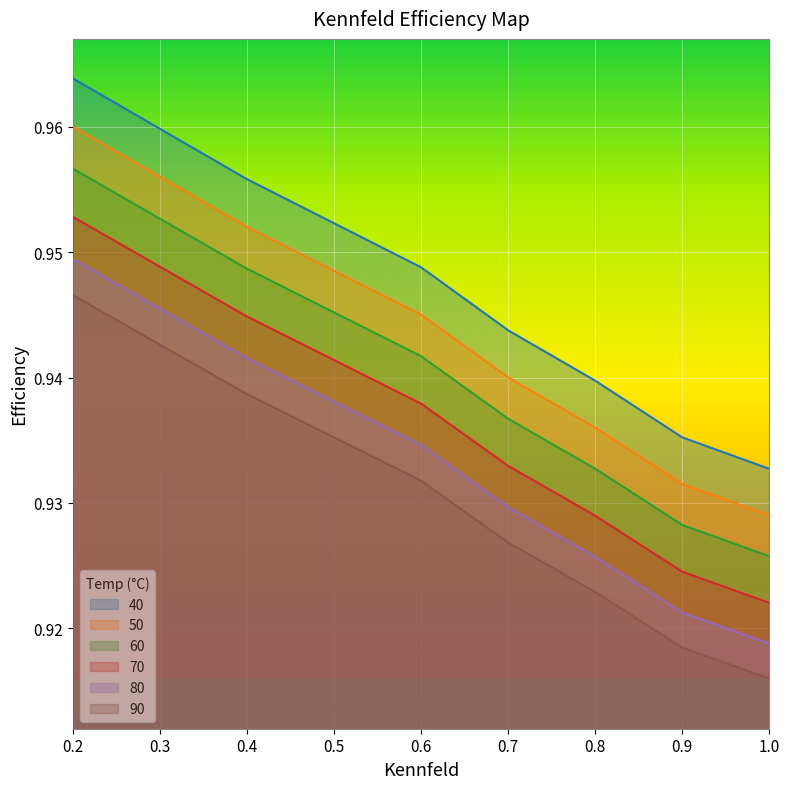

True or false: 50 and 60 intersect in this chart.

False